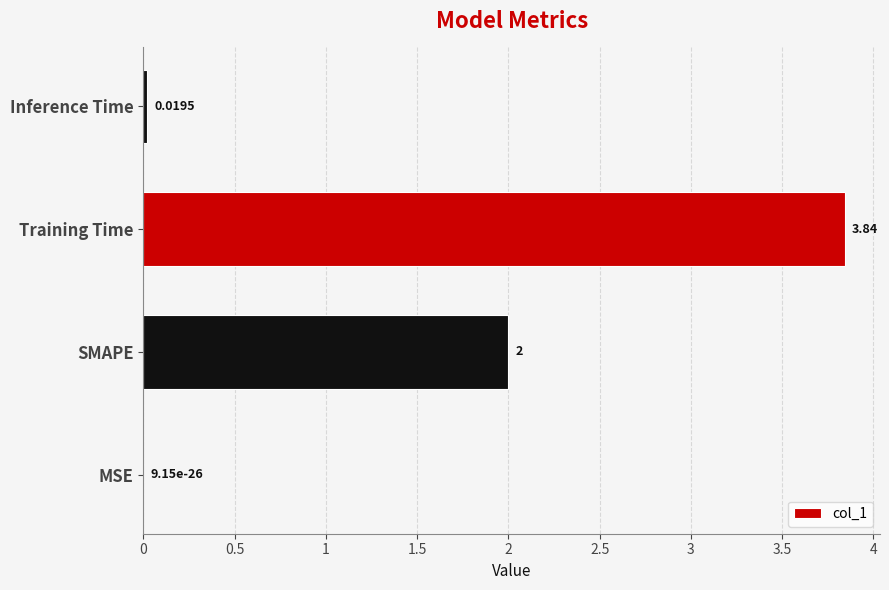

At which label is the value closest to 1?

Inference Time